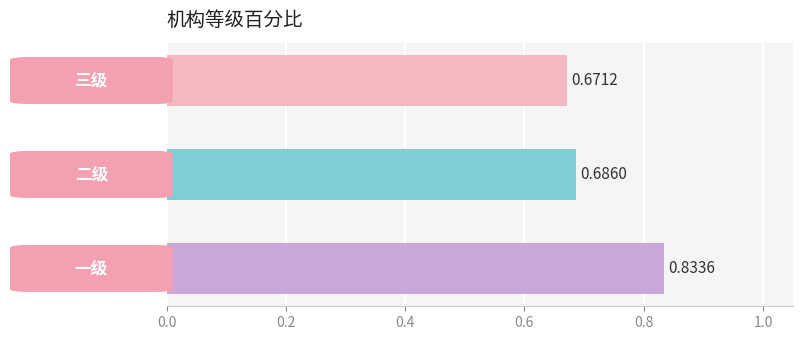

Does the chart contain stacked bars?

No